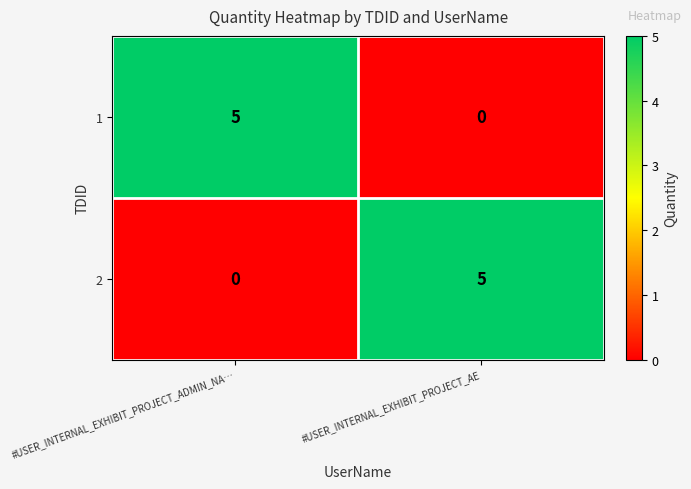

What is the difference between the highest and lowest values at #USER_INTERNAL_EXHIBIT_PROJECT_AE?

5